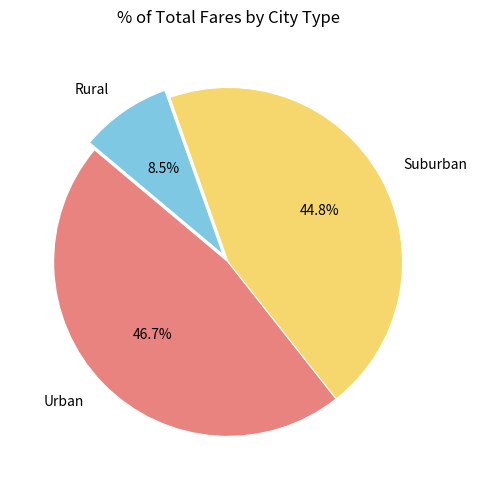

Rank the categories by value from highest to lowest.

Urban, Suburban, Rural